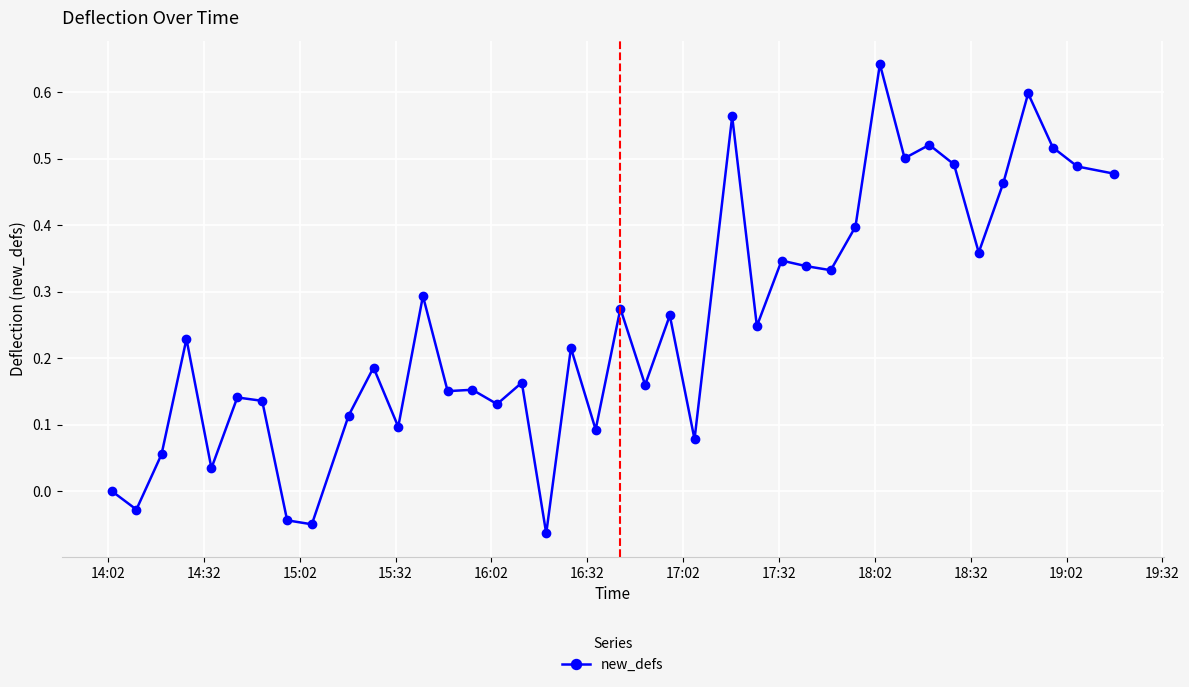

What is the sum of all values?

10.1